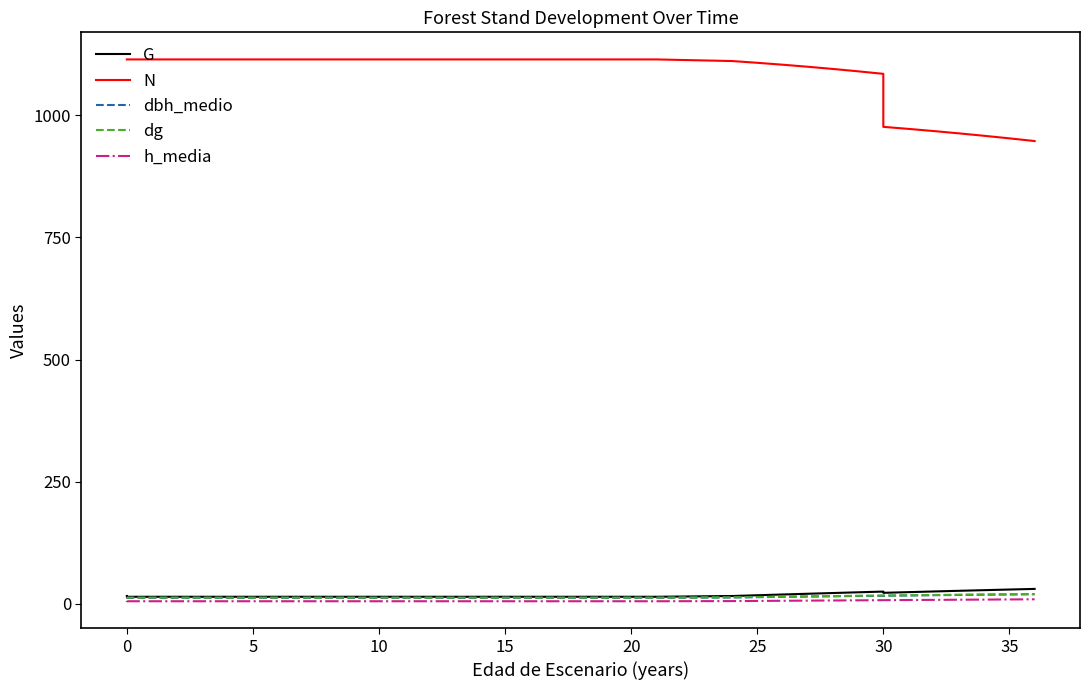

The N series shows 1114.1 at 20. True or false?

True